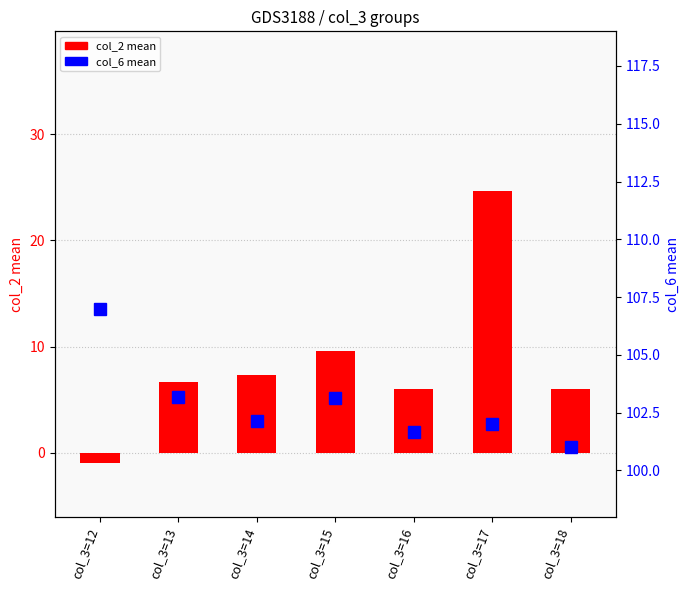

Which has a higher value, col_3=17 or col_3=16?

col_3=17